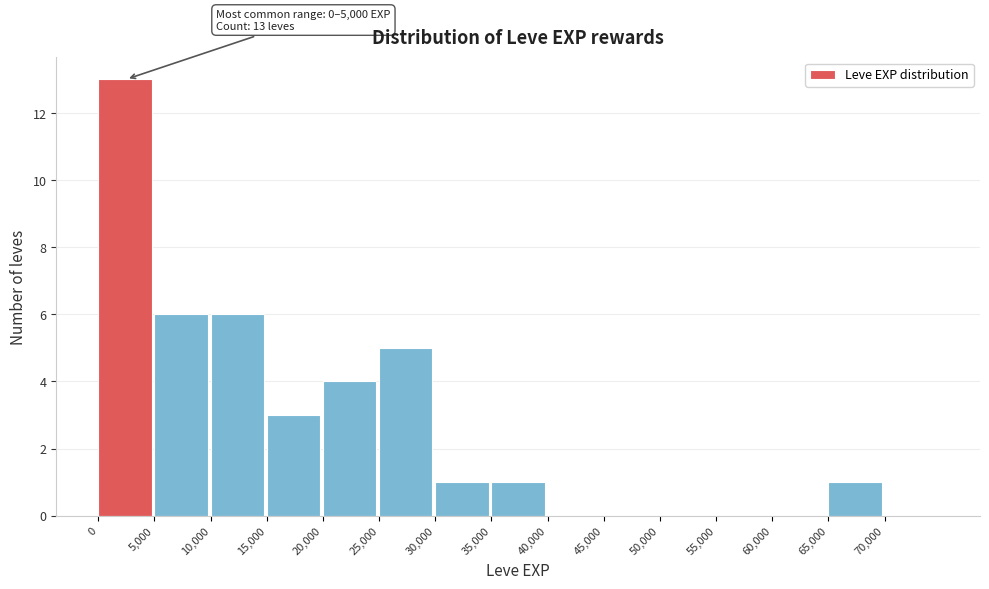

Over which range of the x-axis is the bar tallest?

0 to 5000